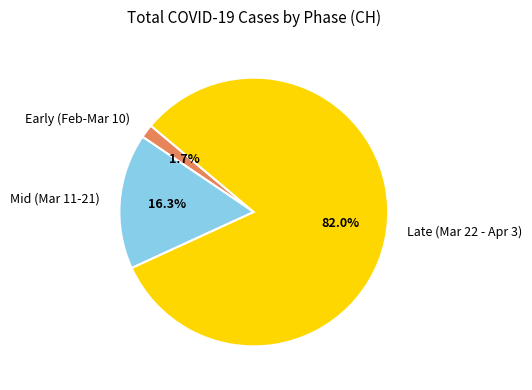

What is the largest slice in the pie chart?

Late (Mar 22 - Apr 3)